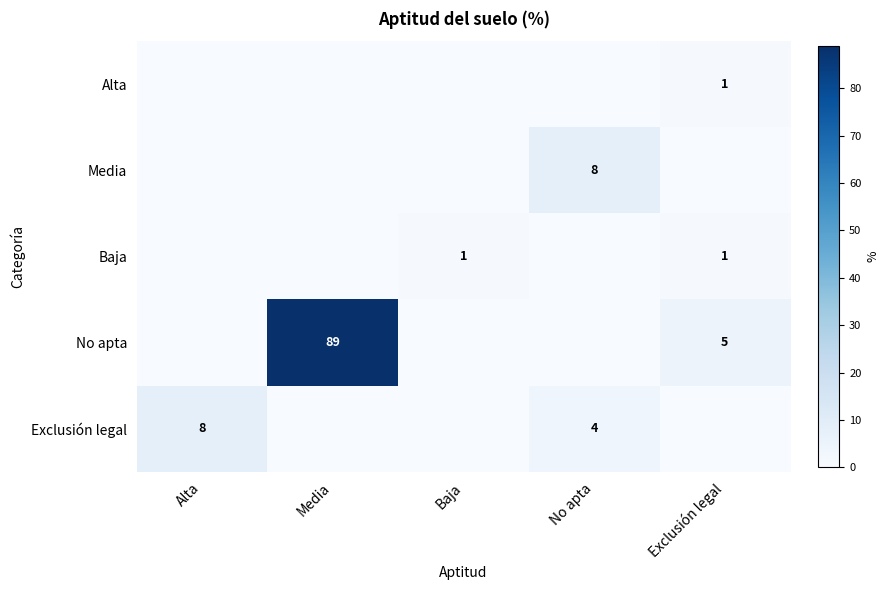

The Media series shows 8 at No apta. True or false?

True